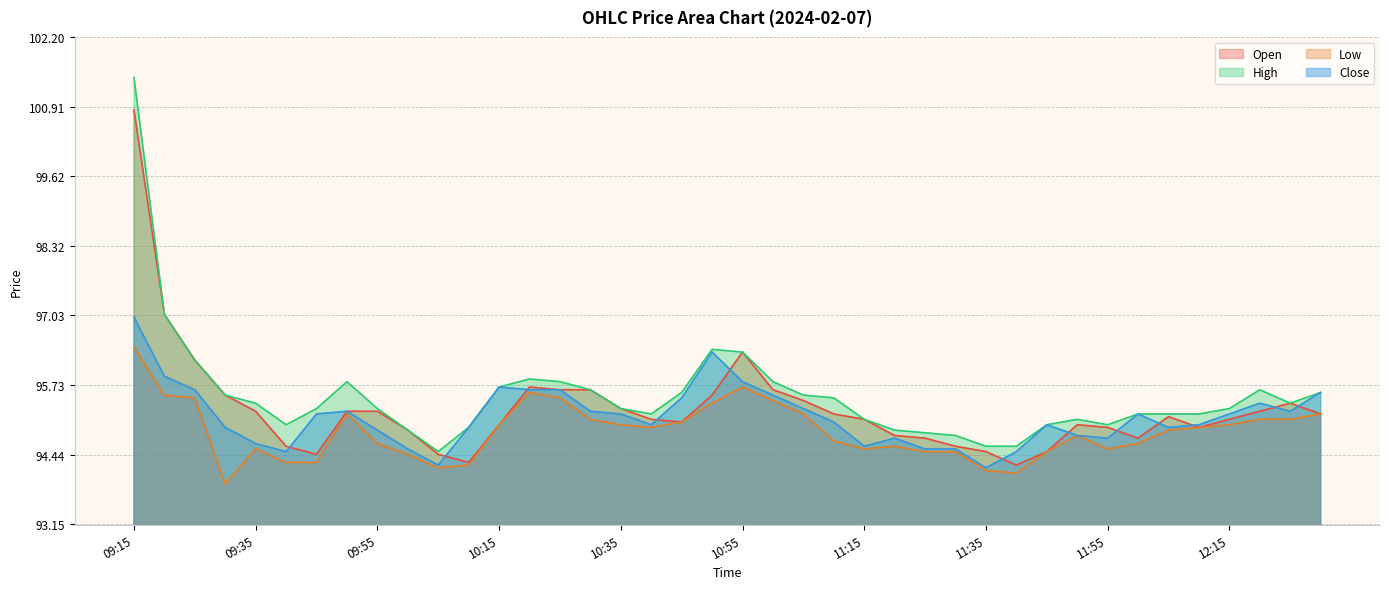

True or false: Low and Close cross at least once.

False